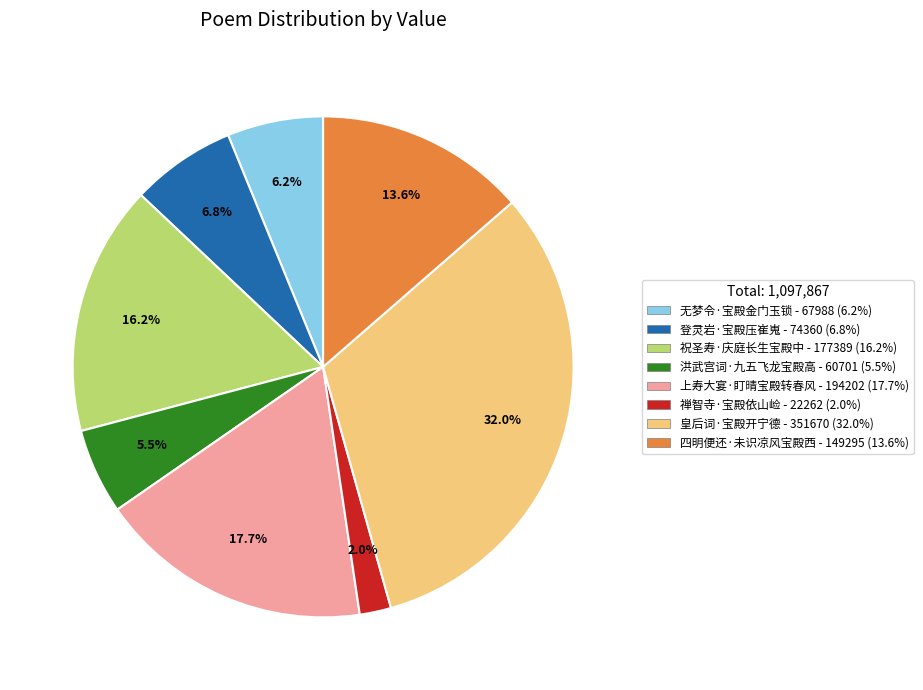

Combined, what portion of the pie is 禅智寺·宝殿依山崄 and 上寿大宴·盯晴宝殿转春风?

19.7%